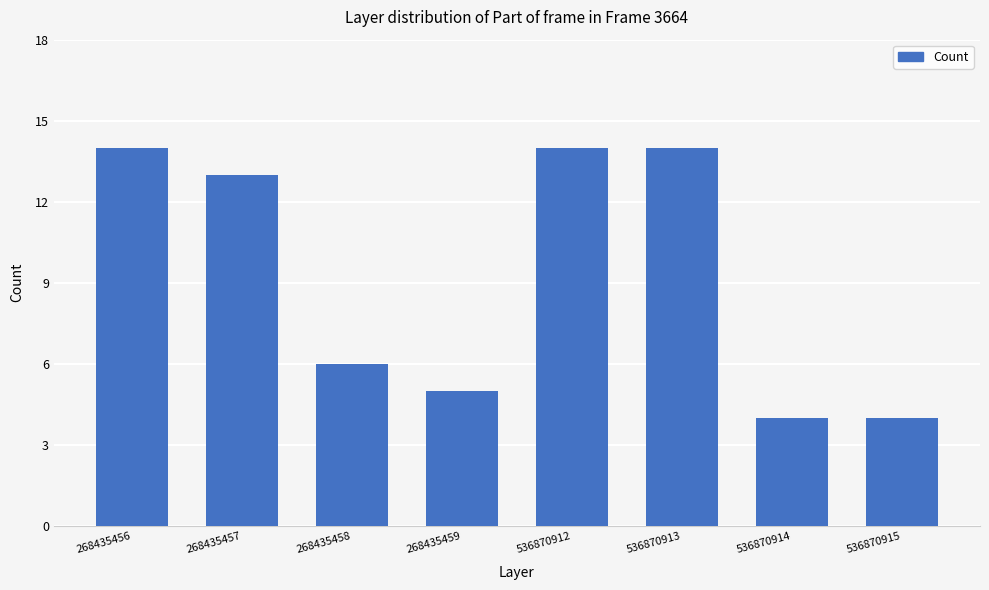

Reading right to left, extract all data points from this chart.

536870915=4	536870914=4	536870913=14	536870912=14	268435459=5	268435458=6	268435457=13	268435456=14